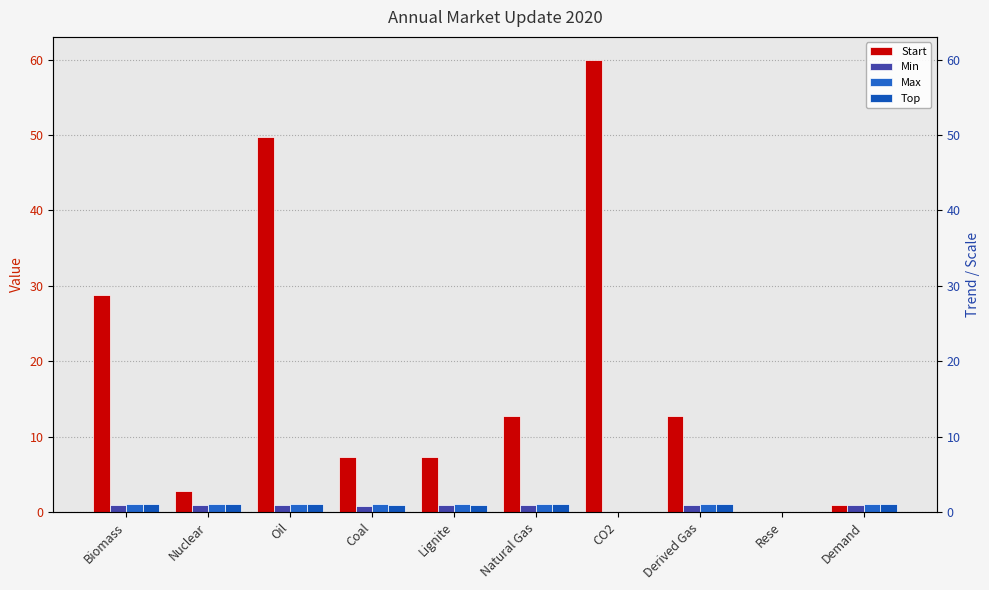

How many values in the Max series are below 1?

2